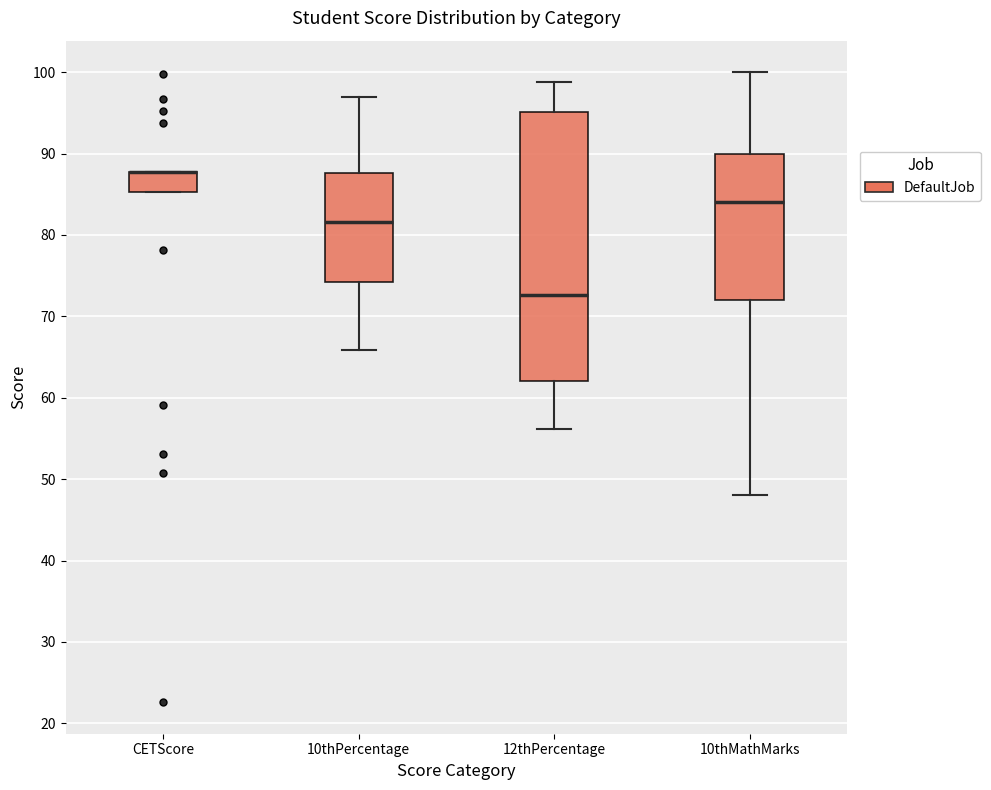

Reading left to right, read every box against the y-axis: the position of its median line, the range the box covers, and the ends of its whiskers. The values are not printed on the chart, so give them approximately, as read against the axis.

CETScore: median 88 (drawn on the box's upper edge), box 85 to 88, whiskers 85 to 88
10thPercentage: median 82, box 74 to 88, whiskers 66 to 97
12thPercentage: median 73, box 62 to 95, whiskers 56 to 99
10thMathMarks: median 84, box 72 to 90, whiskers 48 to 100